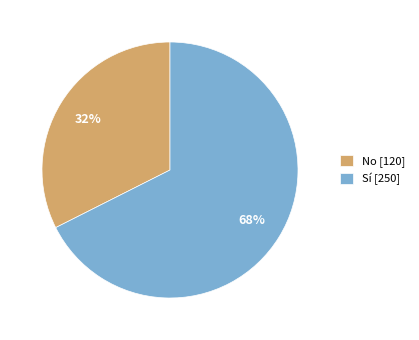

To the nearest percent, what percentage of the pie is Sí?

68%